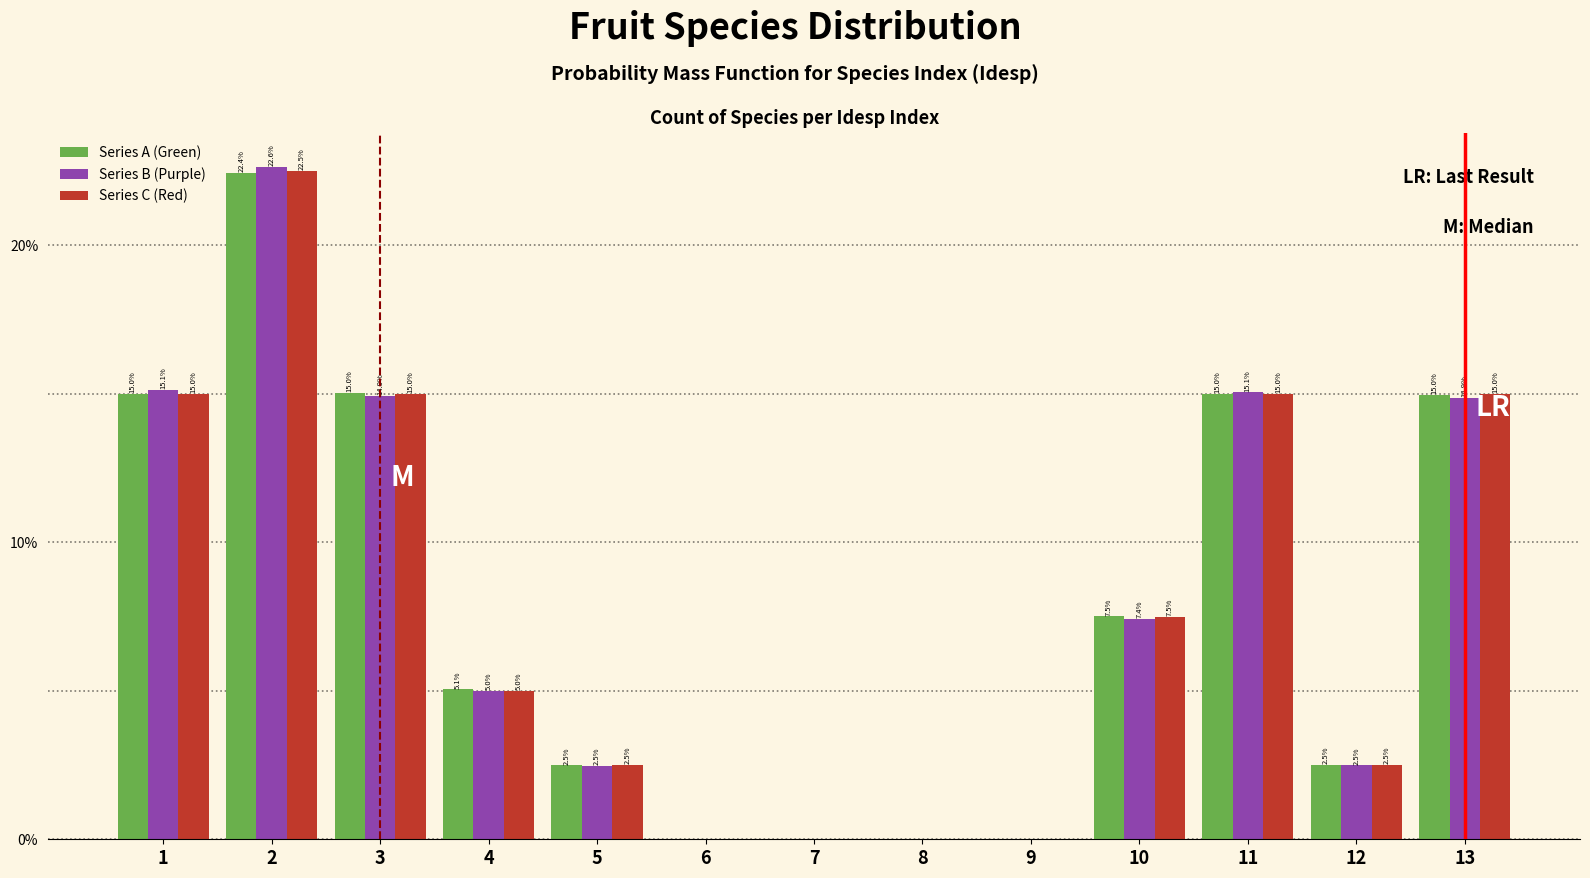

Reading left to right, extract all data points from this chart.

Series A (Green): 1=15.0	2=22.4	3=15.0	4=5.1	5=2.5	6=0.0	7=0.0	8=0.0	9=0.0	10=7.5	11=15.0	12=2.5	13=15.0
Series B (Purple): 1=15.1	2=22.6	3=14.9	4=5.0	5=2.5	6=0.0	7=0.0	8=0.0	9=0.0	10=7.4	11=15.1	12=2.5	13=14.9
Series C (Red): 1=15.0	2=22.5	3=15.0	4=5.0	5=2.5	6=0.0	7=0.0	8=0.0	9=0.0	10=7.5	11=15.0	12=2.5	13=15.0